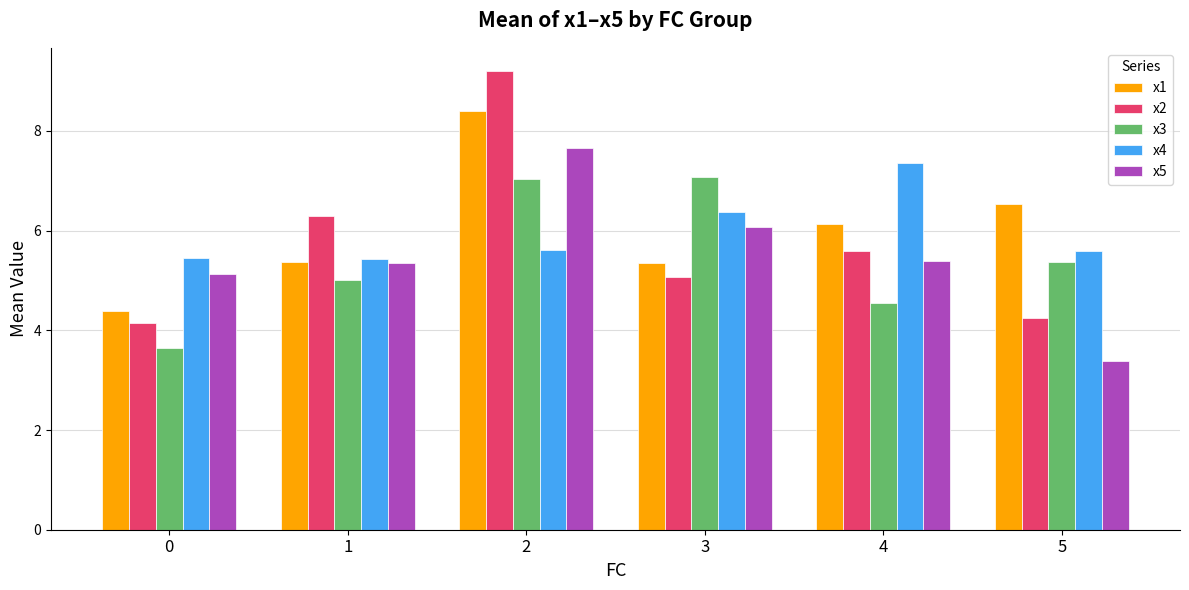

Which series changed the most between 0 and 3?

x3